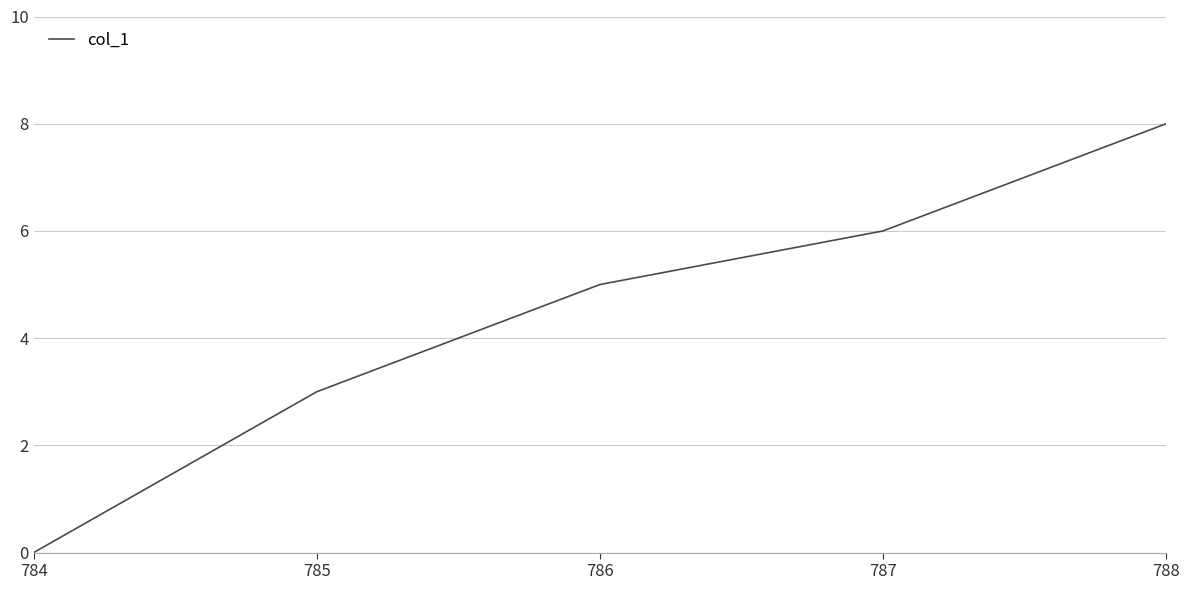

The value at 787 is 2. True or false?

False